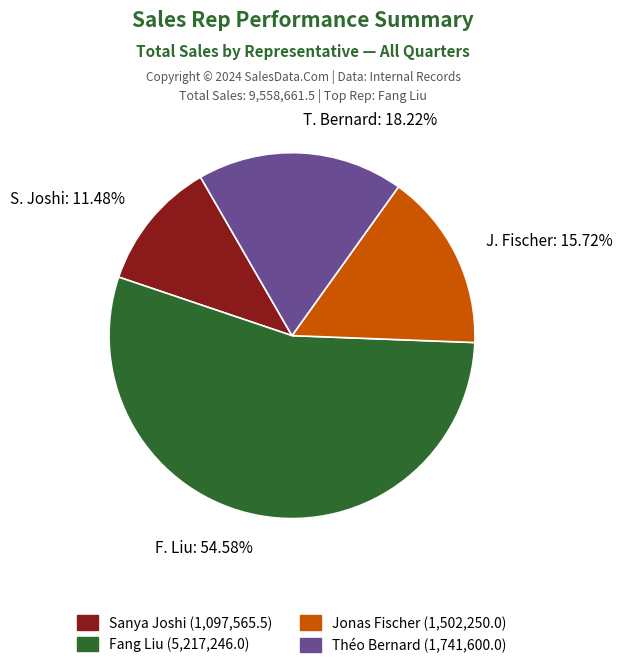

Which category has the biggest portion of the pie?

Fang Liu